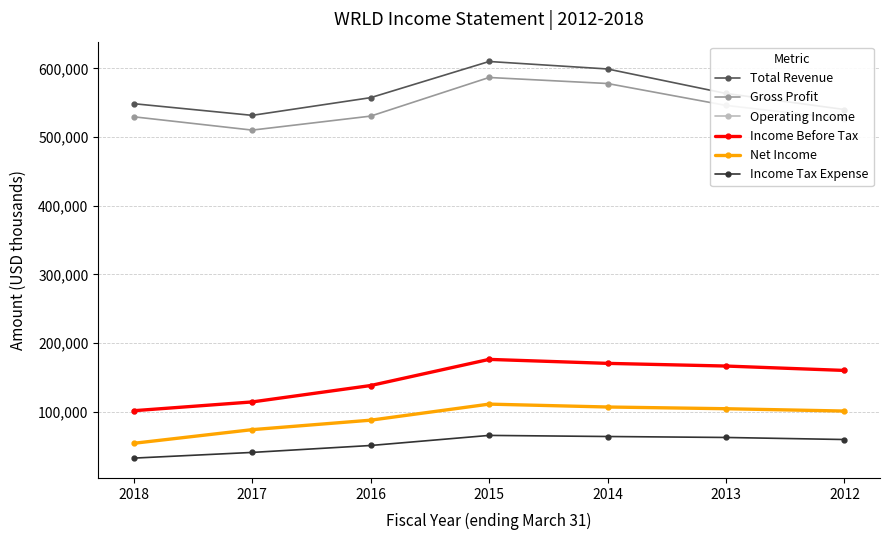

Between 2015 and 2016, which is larger?

2015